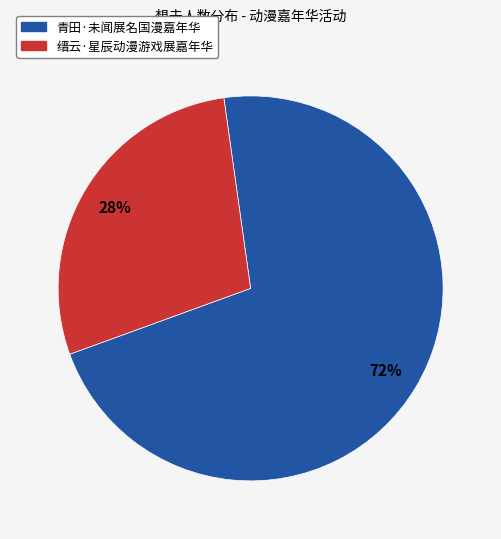

How many slices are in this pie chart?

2